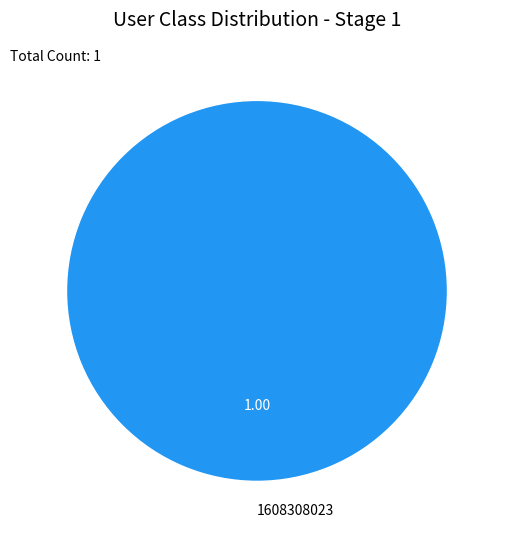

True or false: 1608308023 accounts for 100% of the total.

True